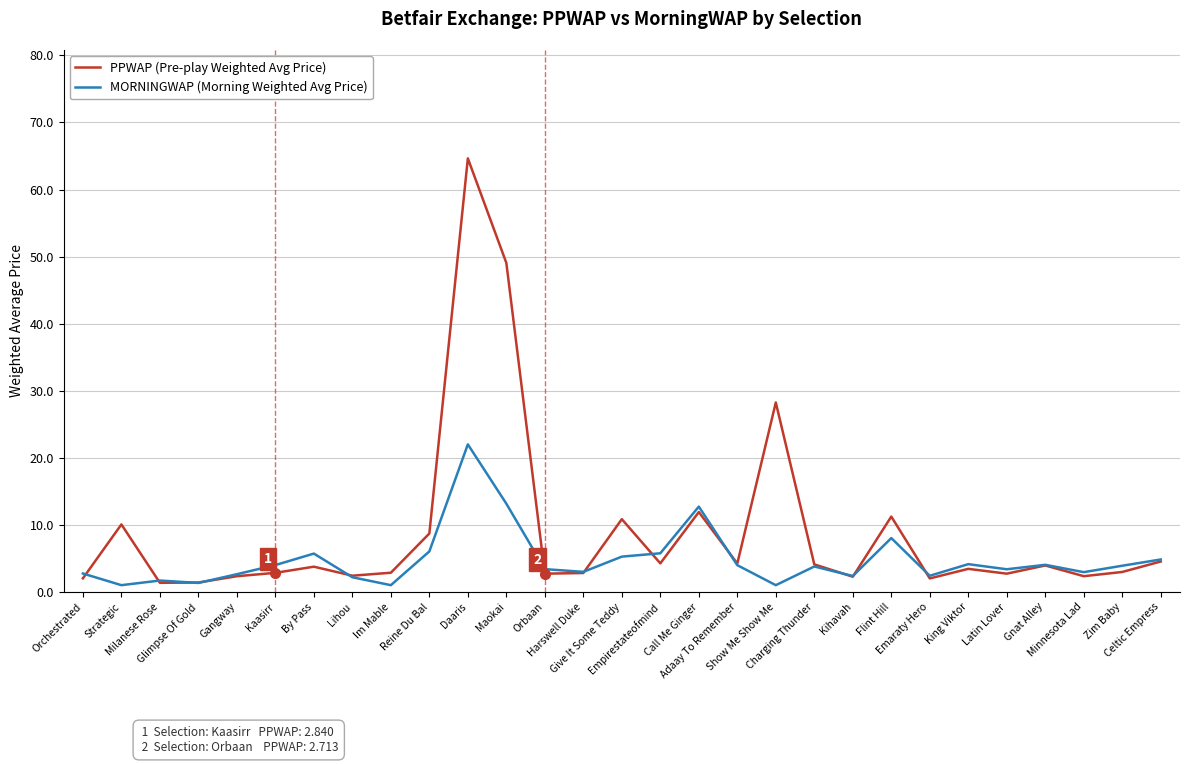

In MORNINGWAP (Morning Weighted Avg Price), how many points are lower than both neighbors (excluding endpoints)?

9